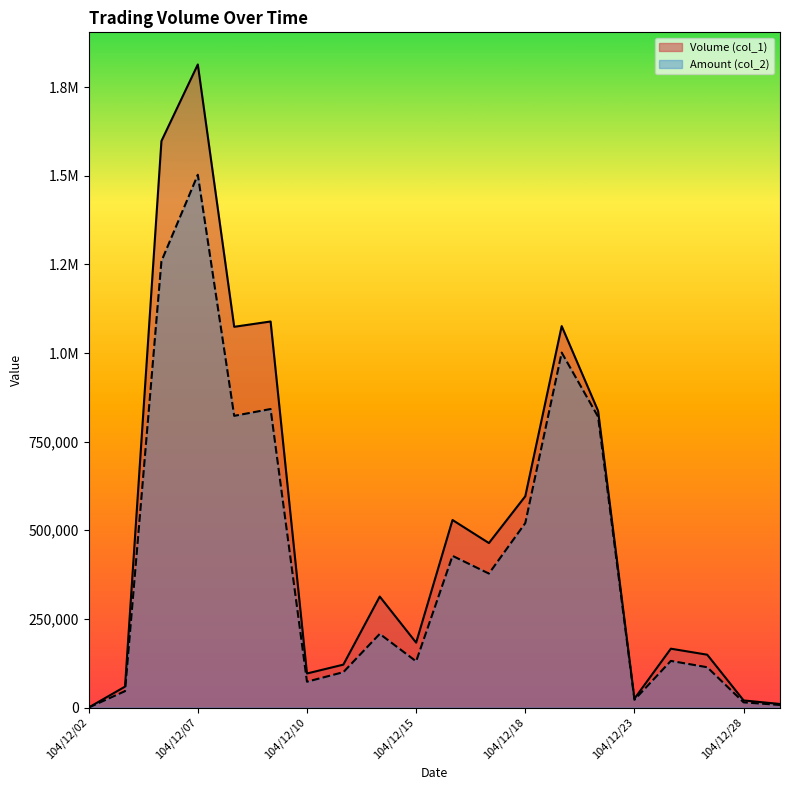

What is the value of the Volume (col_1) point at the 20th from the left?

10000